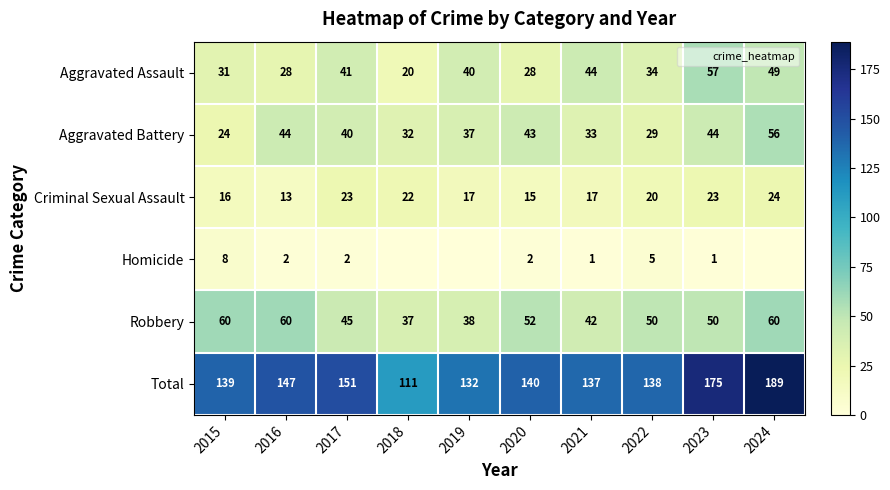

Rank the series at 2016 from lowest to highest value.

Homicide, Criminal Sexual Assault, Aggravated Assault, Aggravated Battery, Robbery, Total